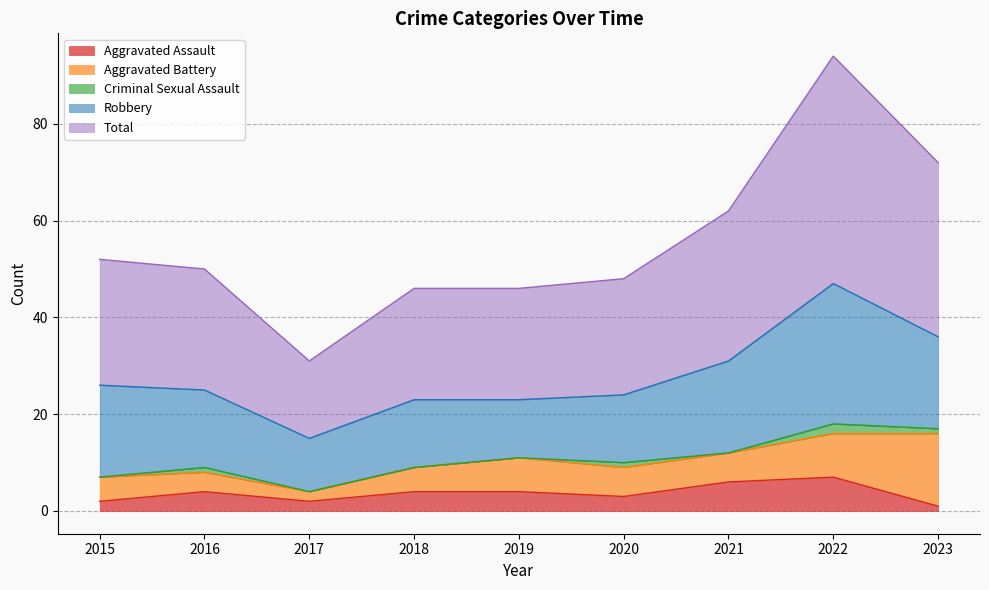

Rank the series at 2017 from highest to lowest value.

Total, Robbery, Aggravated Assault, Aggravated Battery, Criminal Sexual Assault